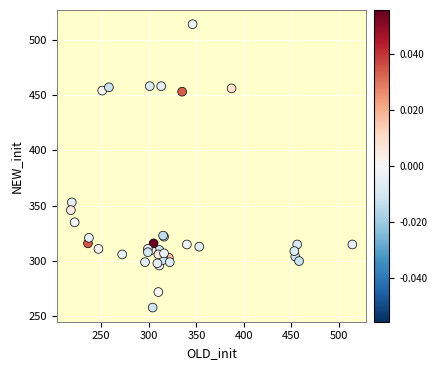

What Y value in the scatter plot is closest to 386?

353